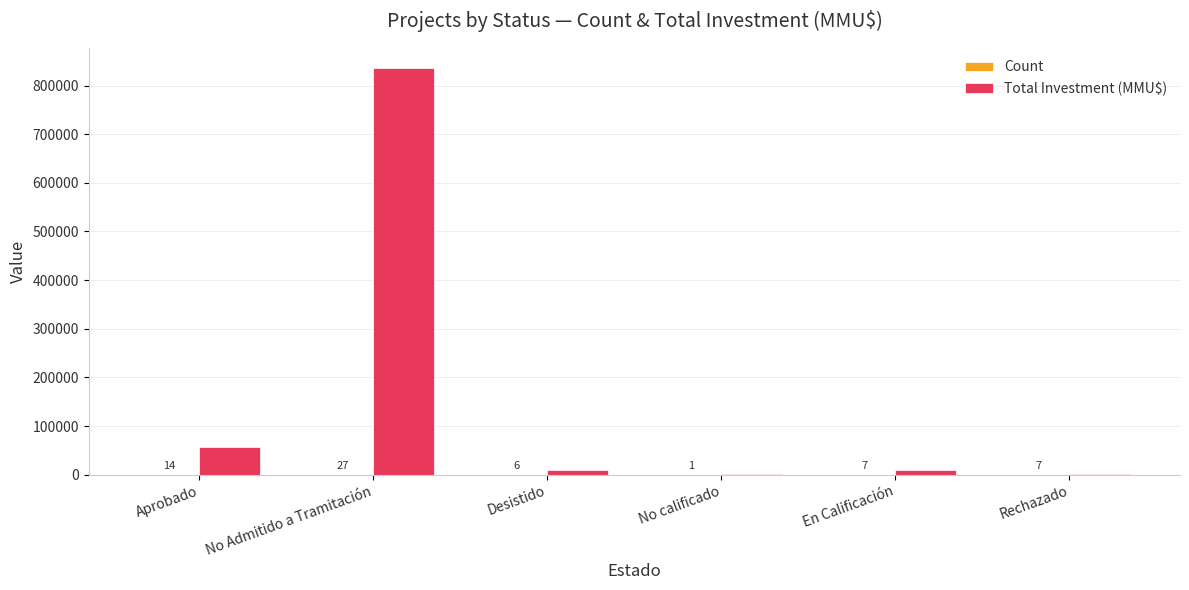

Which category has the highest value across all series?

No Admitido a Tramitación